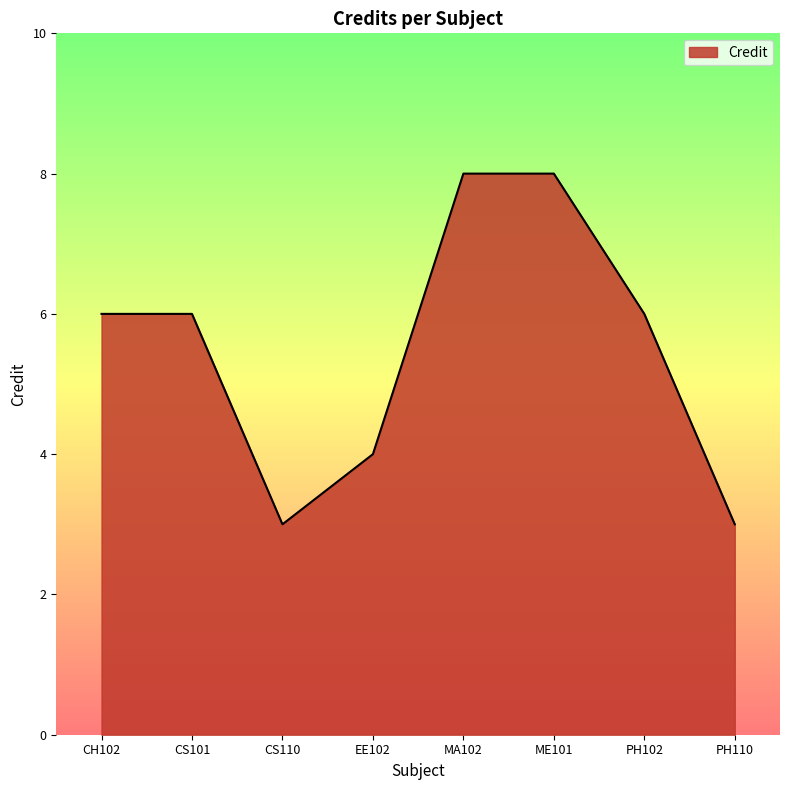

How many values are between 4 and 8?

6